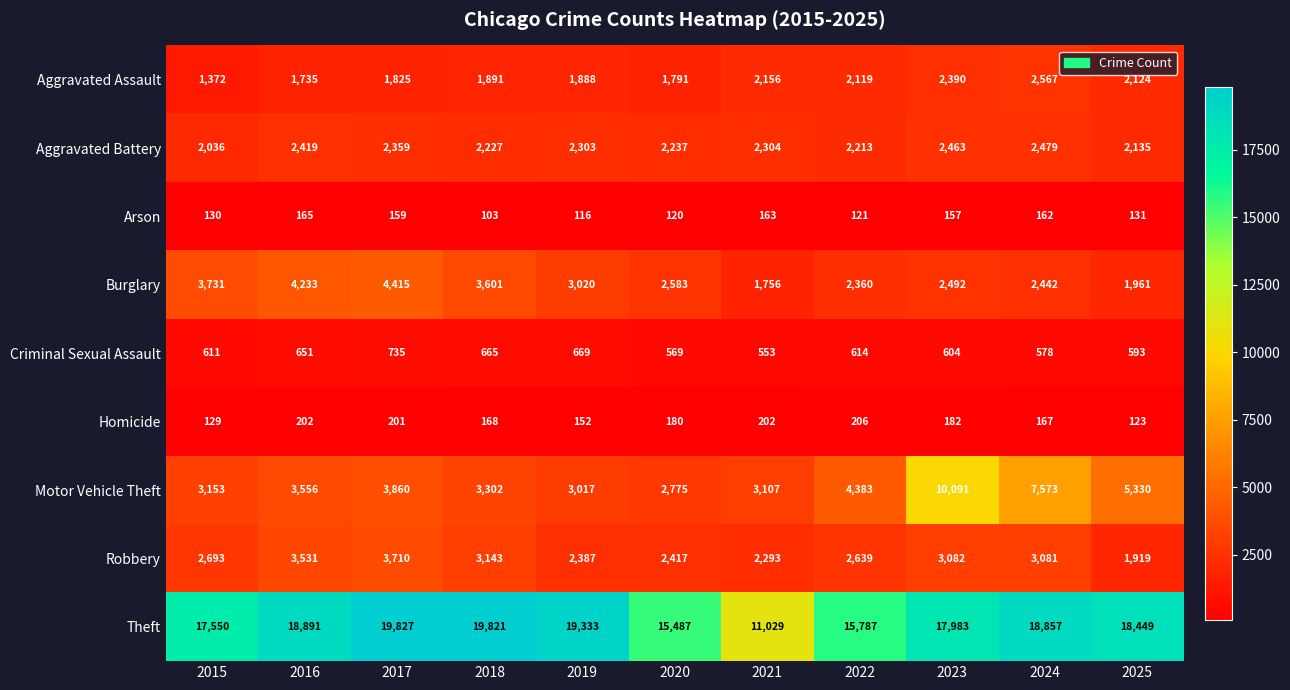

How many categories are shown in the chart?

11